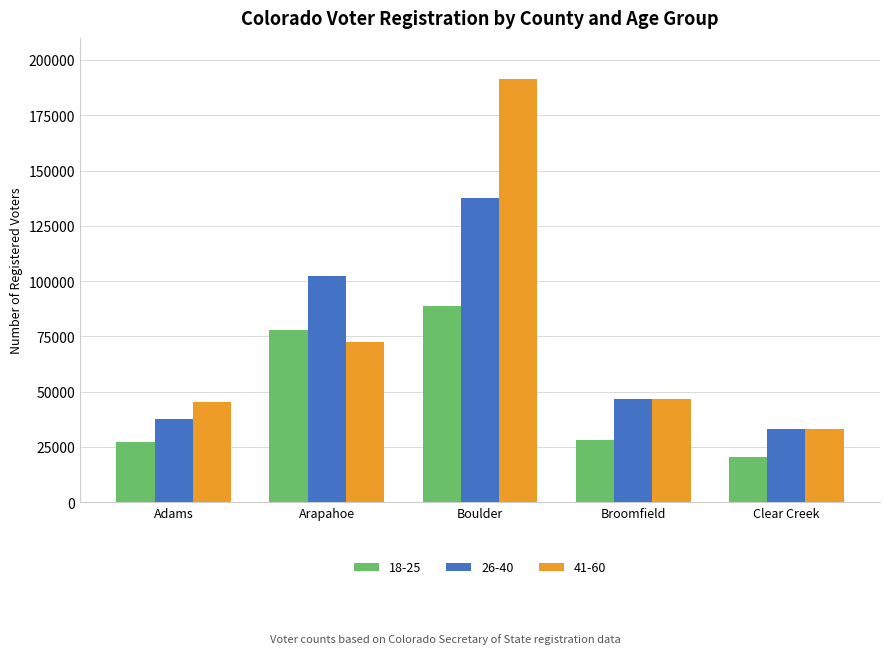

At which label is 26-40 closest to 85345?

Arapahoe